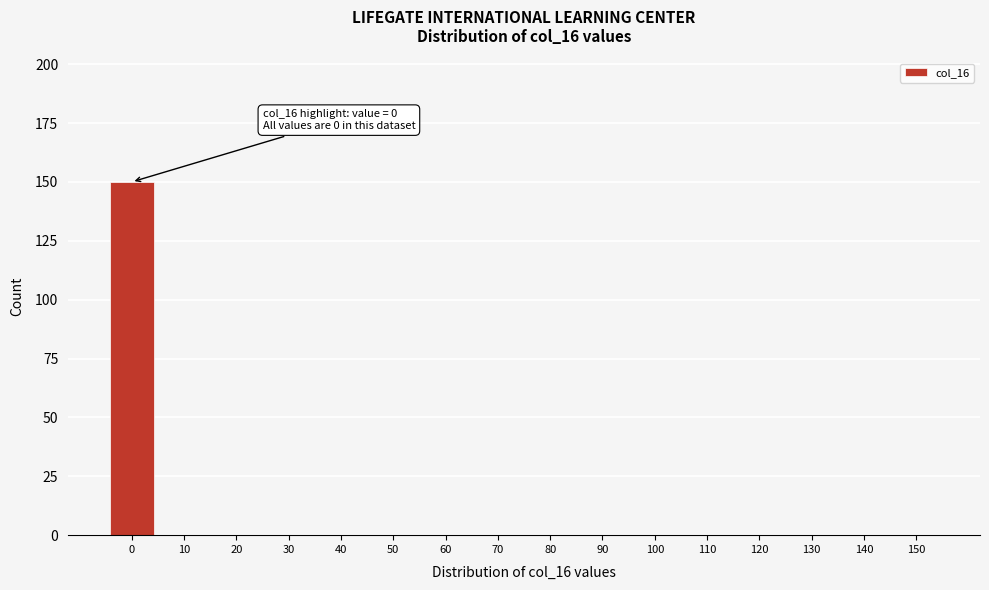

Reading left to right, transcribe all the data shown in this chart.

0=150	10=0	20=0	30=0	40=0	50=0	60=0	70=0	80=0	90=0	100=0	110=0	120=0	130=0	140=0	150=0